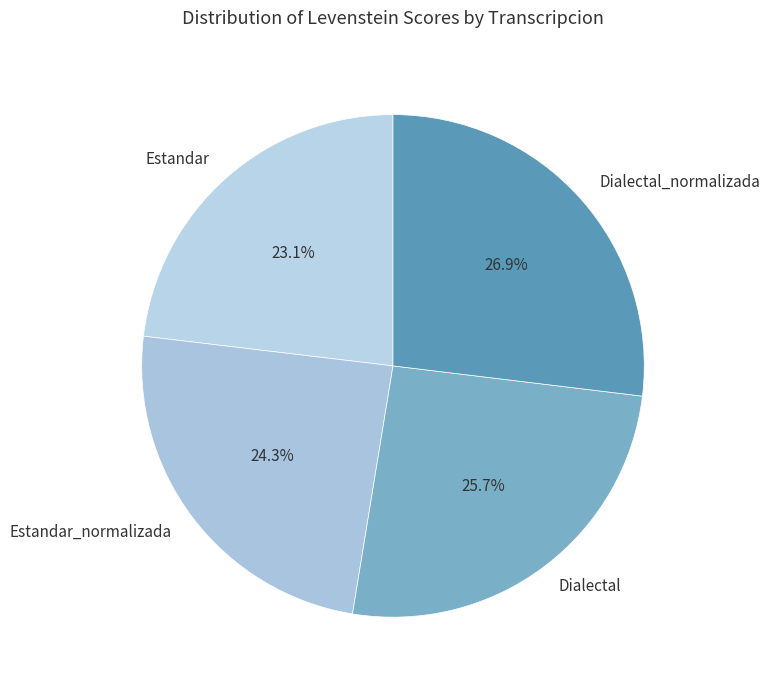

Count the number of slices in the pie.

4